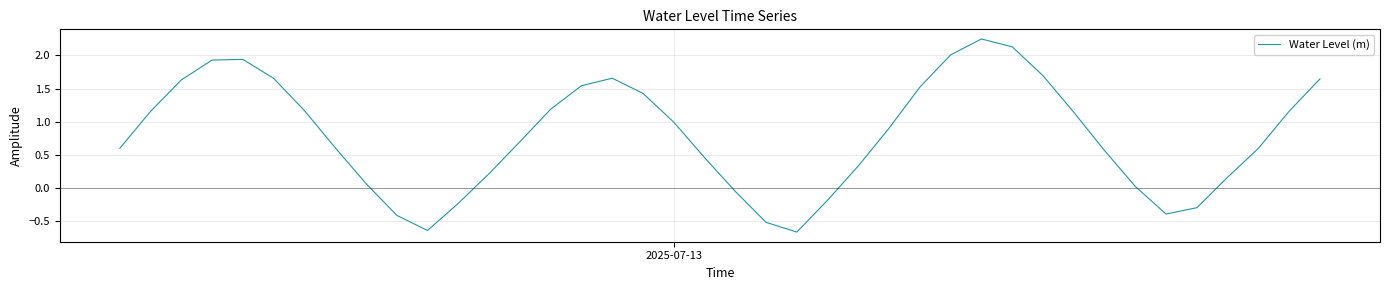

What is the difference between the maximum and minimum values?

2.9